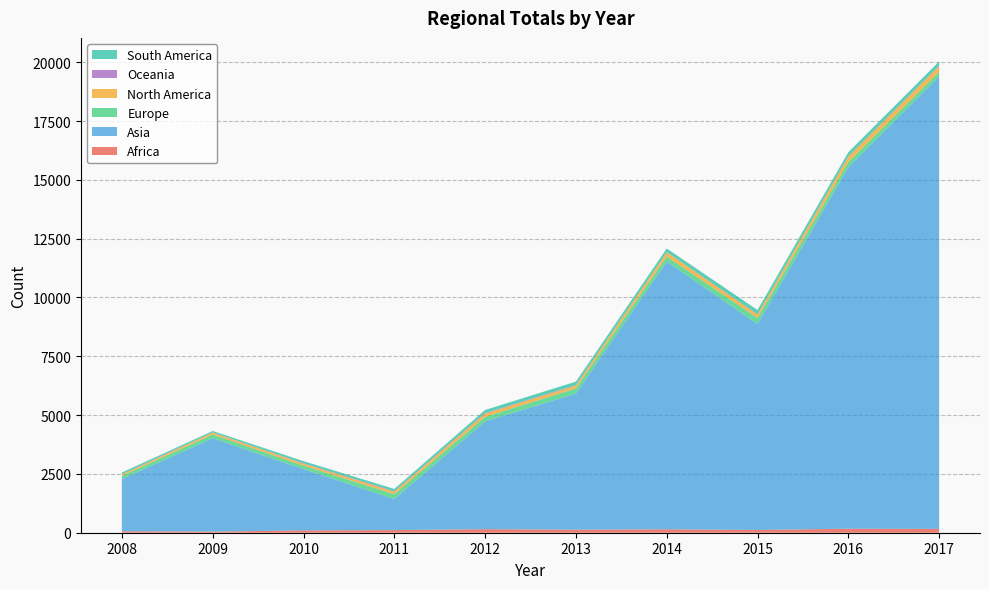

Reading left to right, what are all the values shown in this chart?

Africa: 2008=61	2009=47	2010=98	2011=111	2012=151	2013=128	2014=146	2015=116	2016=171	2017=163
Asia: 2008=2225	2009=3969	2010=2608	2011=1324	2012=4581	2013=5786	2014=11382	2015=8758	2016=15366	2017=19236
Europe: 2008=128	2009=161	2010=145	2011=204	2012=193	2013=223	2014=213	2015=255	2016=222	2017=191
North America: 2008=63	2009=80	2010=85	2011=105	2012=141	2013=120	2014=180	2015=147	2016=231	2017=250
Oceania: 2008=9	2009=8	2010=18	2011=20	2012=19	2013=19	2014=6	2015=11	2016=10	2017=12
South America: 2008=74	2009=60	2010=89	2011=97	2012=134	2013=148	2014=157	2015=181	2016=176	2017=182